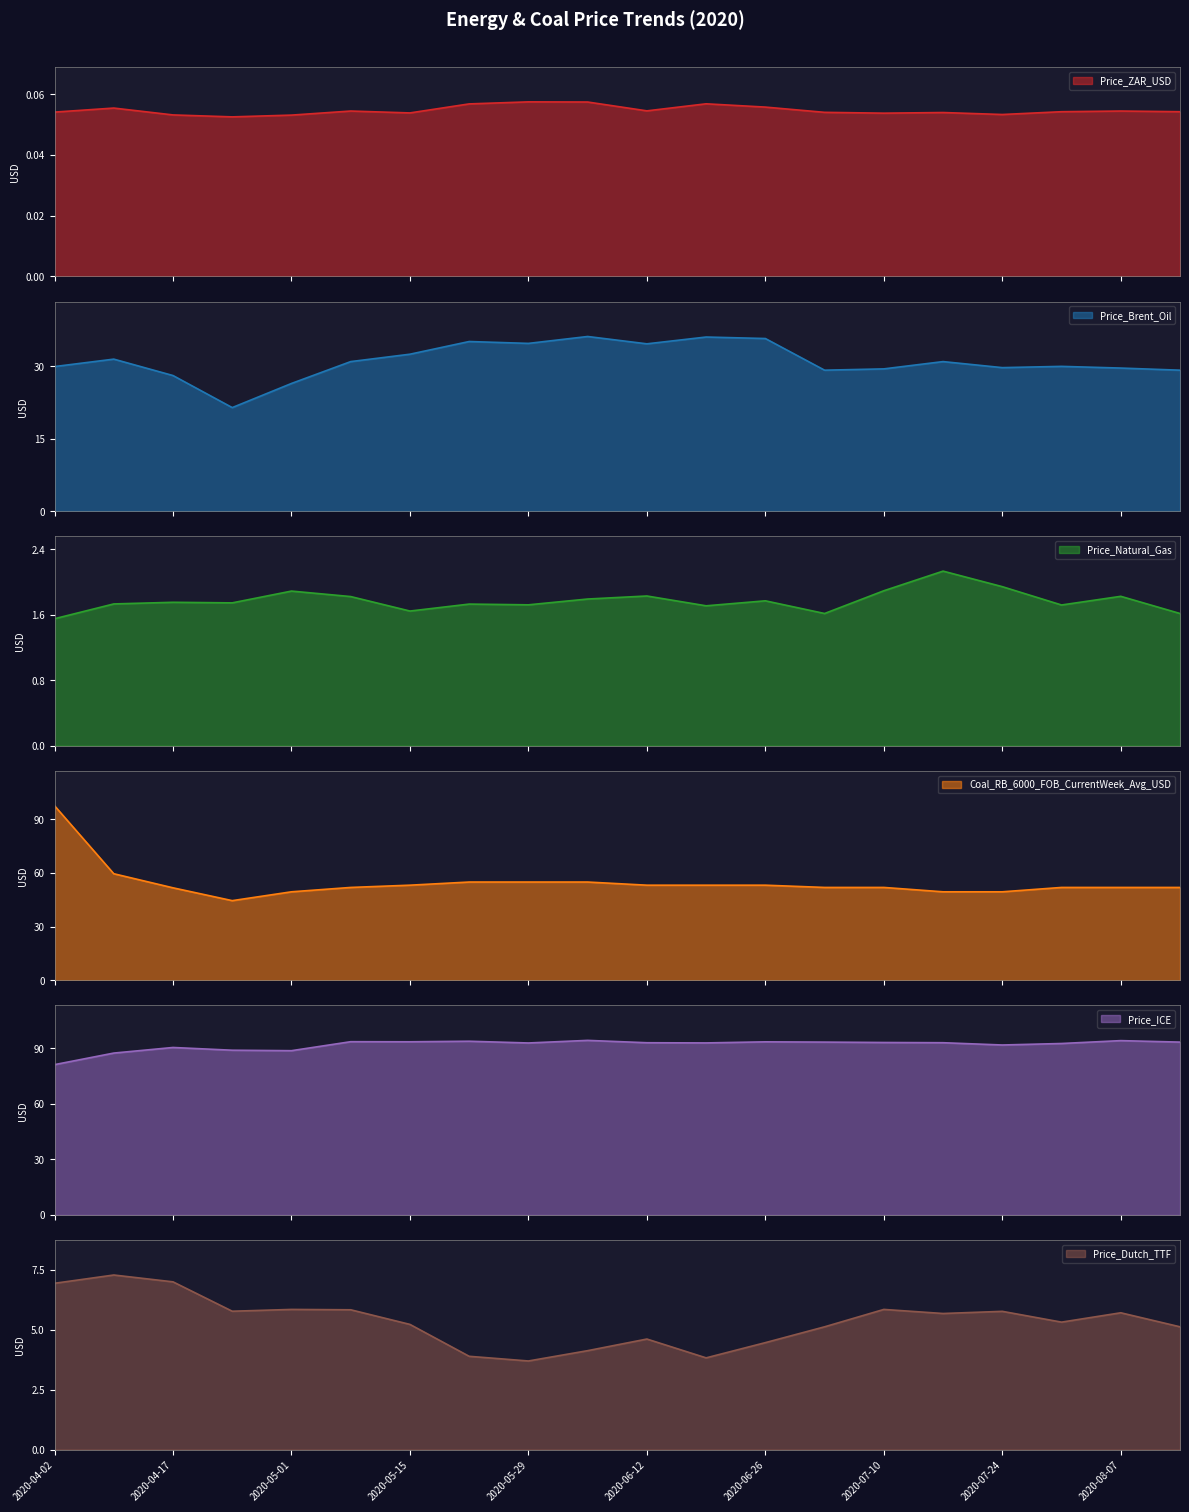

What is the difference between the highest and lowest values at 2020-07-17?

92.9